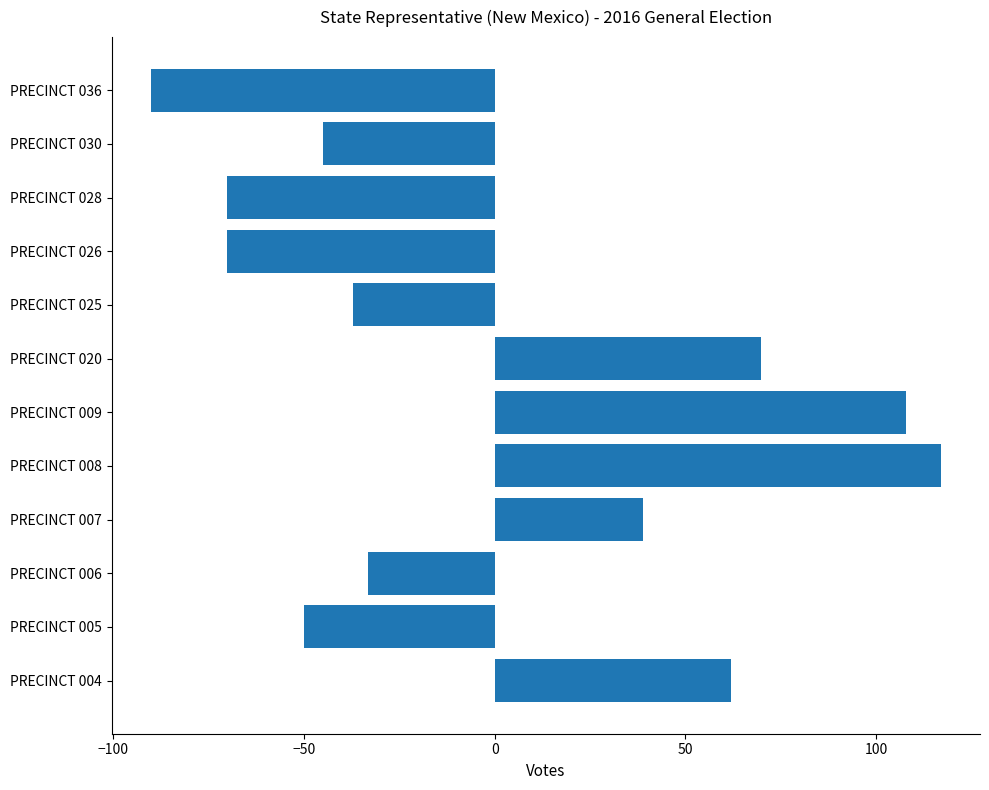

Count the number of data series in this chart.

1